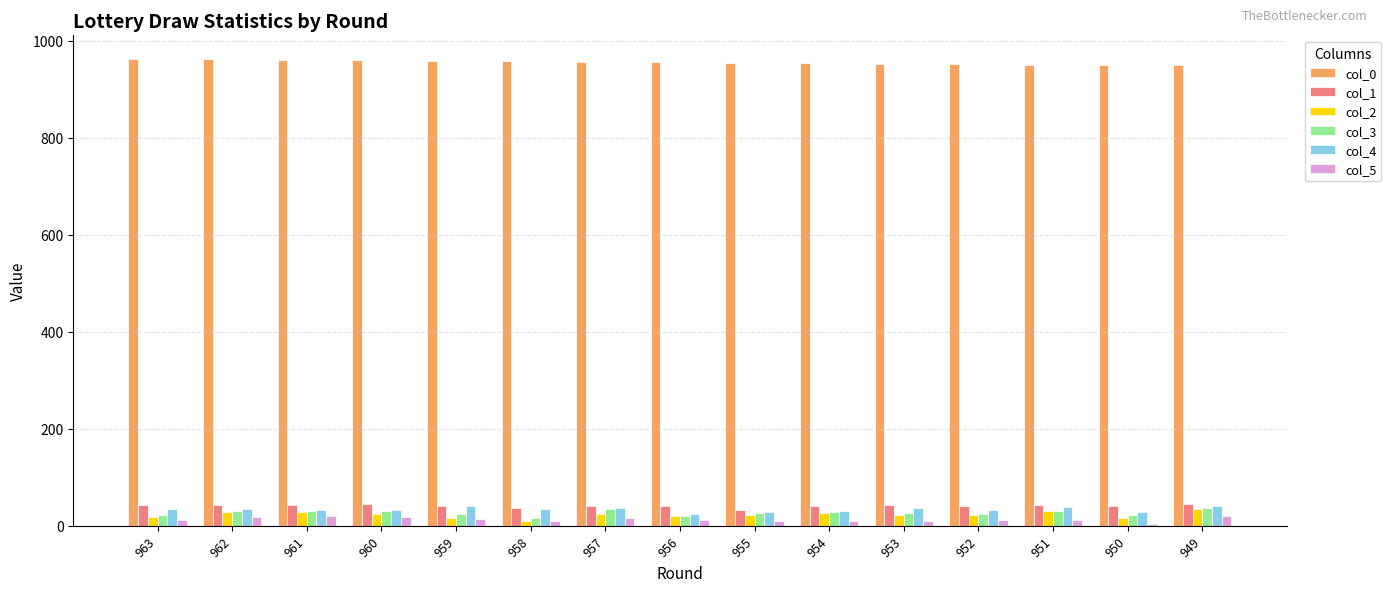

Is the value of col_0 at 959 greater than the value of col_2 at 962?

Yes